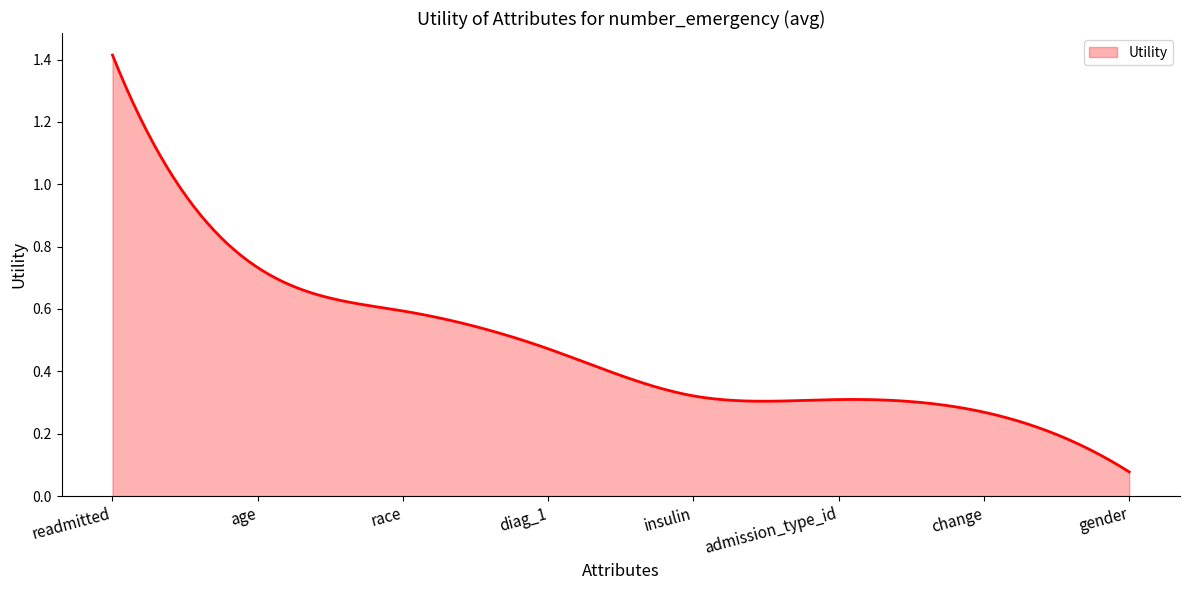

What is the label of the 4th point from the left?

diag_1